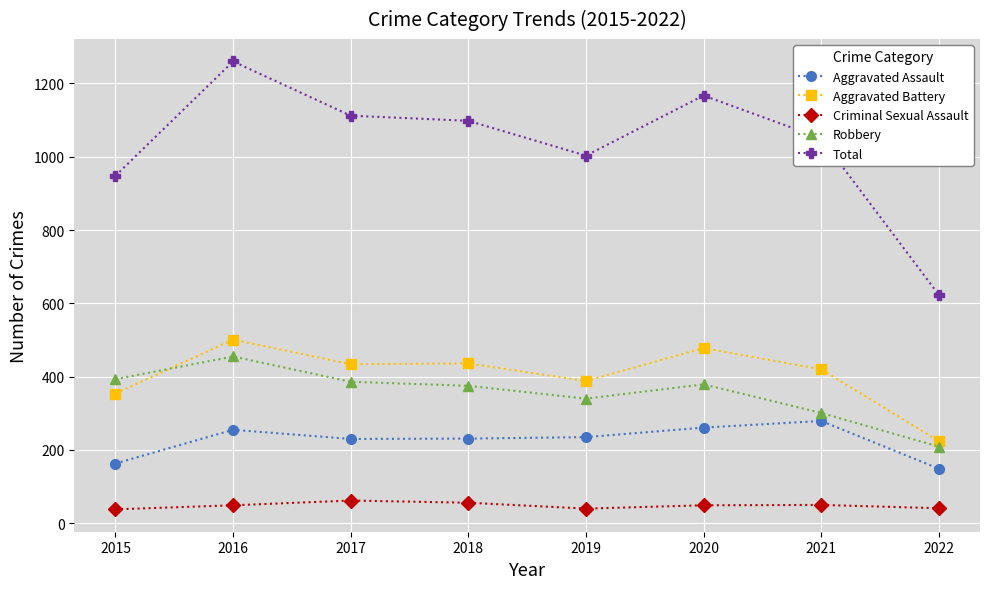

Which series has the largest range (max minus min)?

Total